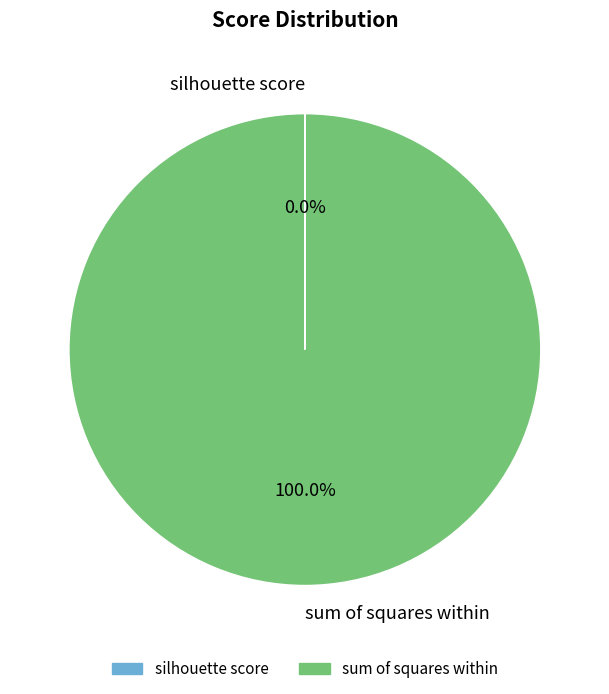

Which slice is the largest?

sum of squares within